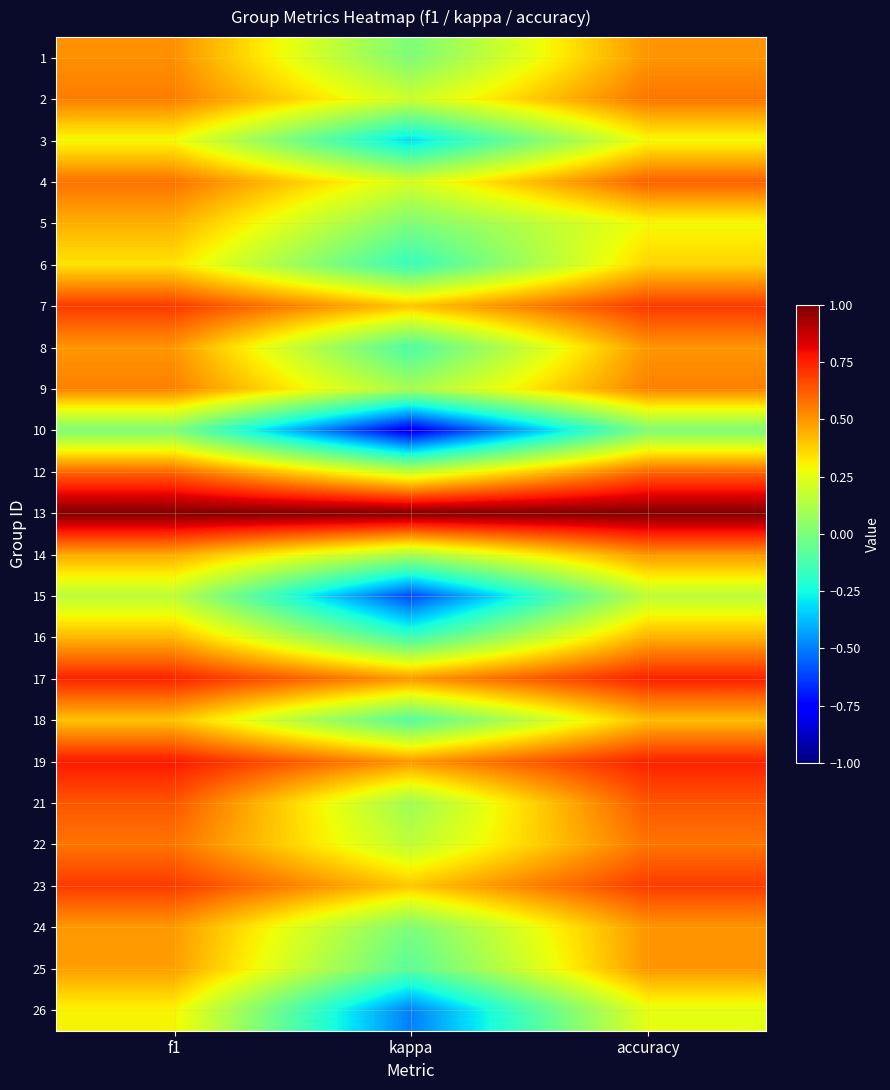

What is the spread (max minus min) of values at kappa?

1.8